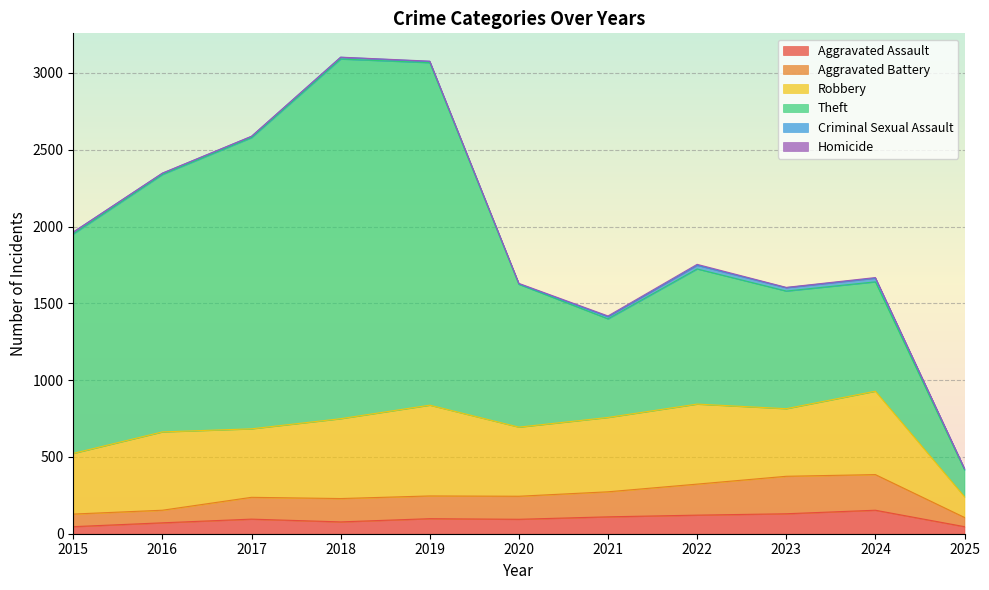

At which category is the sum across all series the highest?

2018